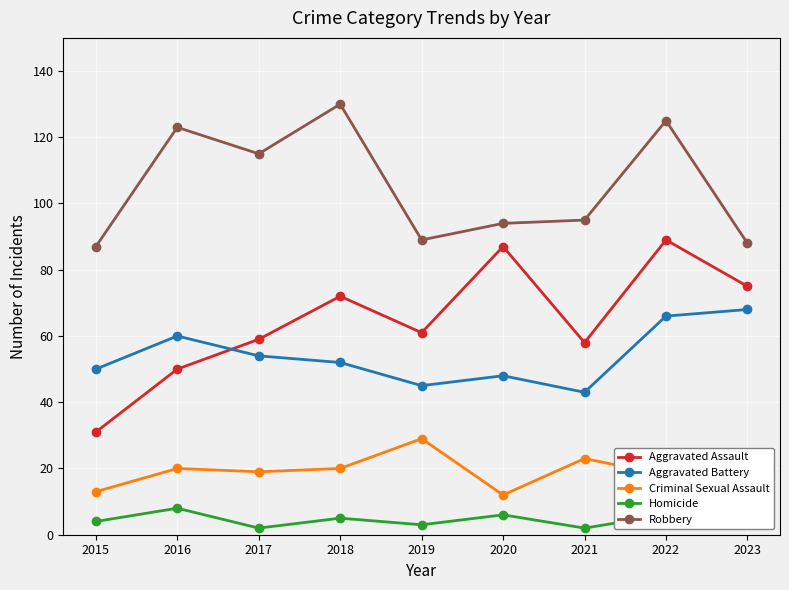

Reading right to left, transcribe all the data shown in this chart.

Aggravated Assault: 75	89	58	87	61	72	59	50	31
Aggravated Battery: 68	66	43	48	45	52	54	60	50
Criminal Sexual Assault: 16	18	23	12	29	20	19	20	13
Homicide: 4	6	2	6	3	5	2	8	4
Robbery: 88	125	95	94	89	130	115	123	87